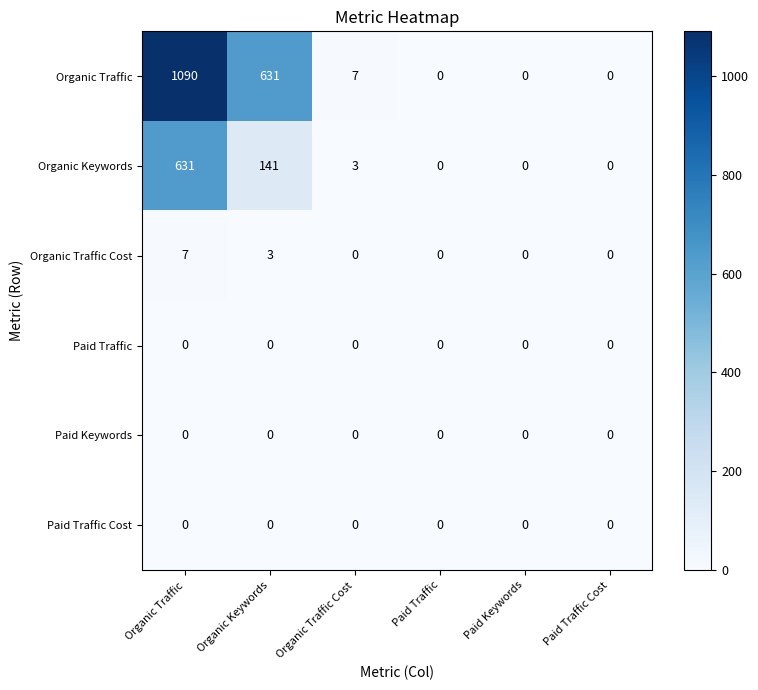

Which series has the largest total across all categories?

Organic Traffic